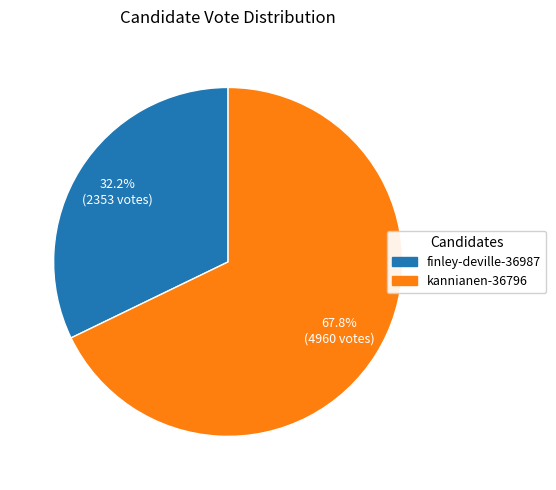

Is it true that kannianen-36796 is 68% of the pie?

True